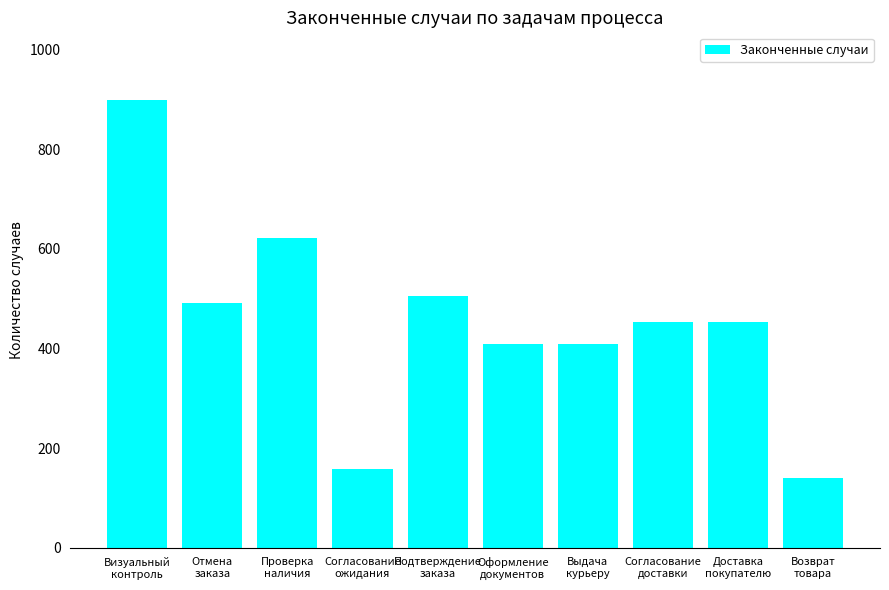

What is the greatest value displayed?

900